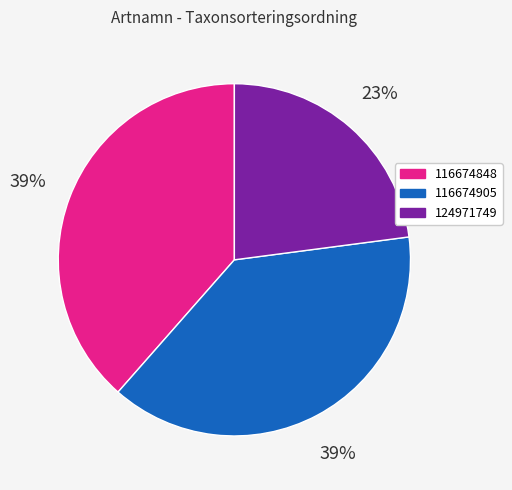

What is the smallest slice in the pie chart?

124971749